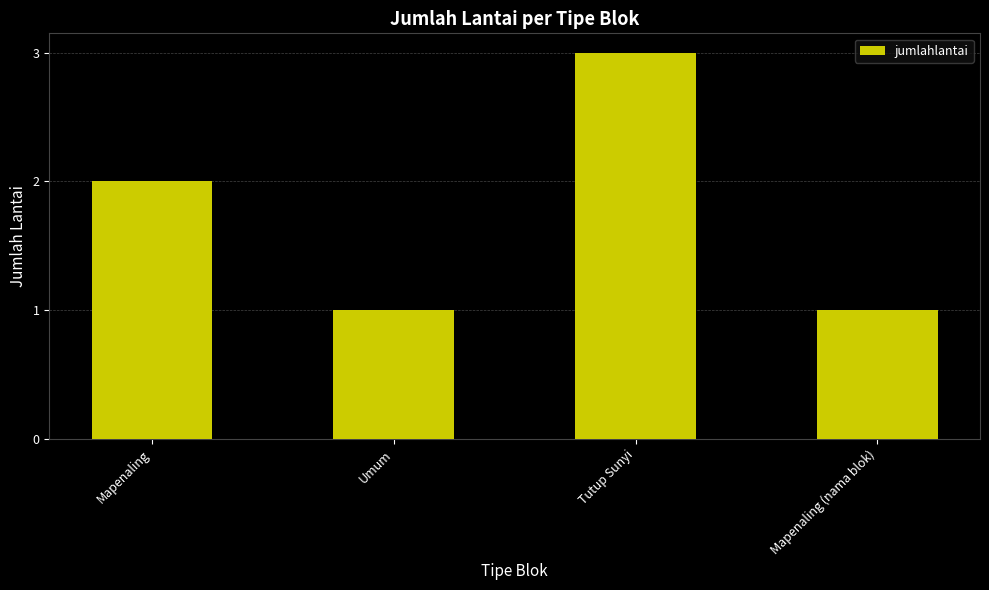

At which label is the value closest to 2?

Mapenaling